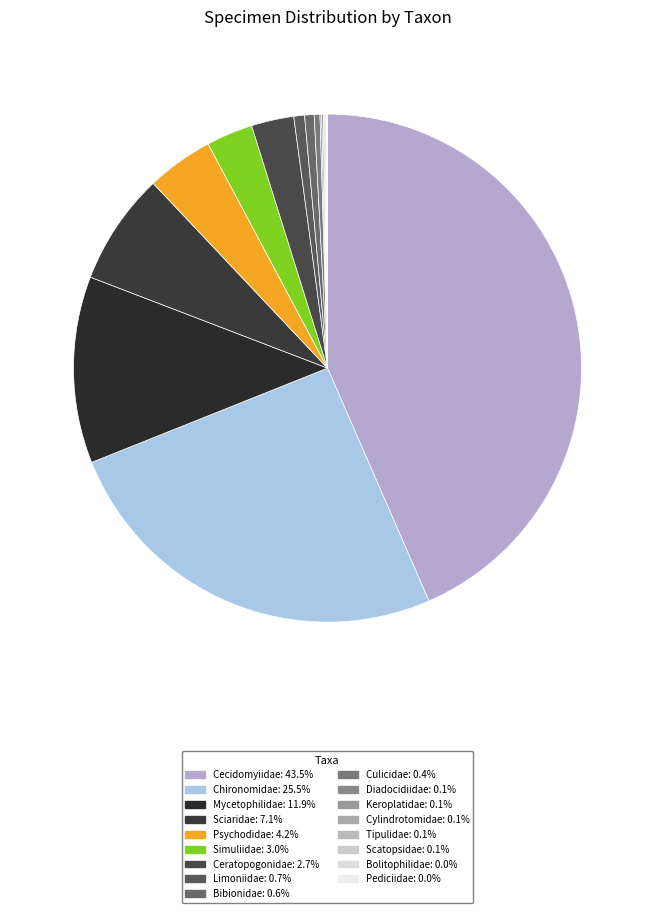

To the nearest percent, what is the combined percentage of Limoniidae and Cylindrotomidae?

1%